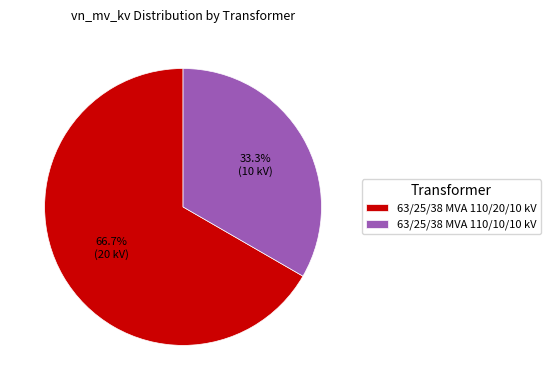

To the nearest percent, what is the difference between the largest and smallest slice percentages?

33%